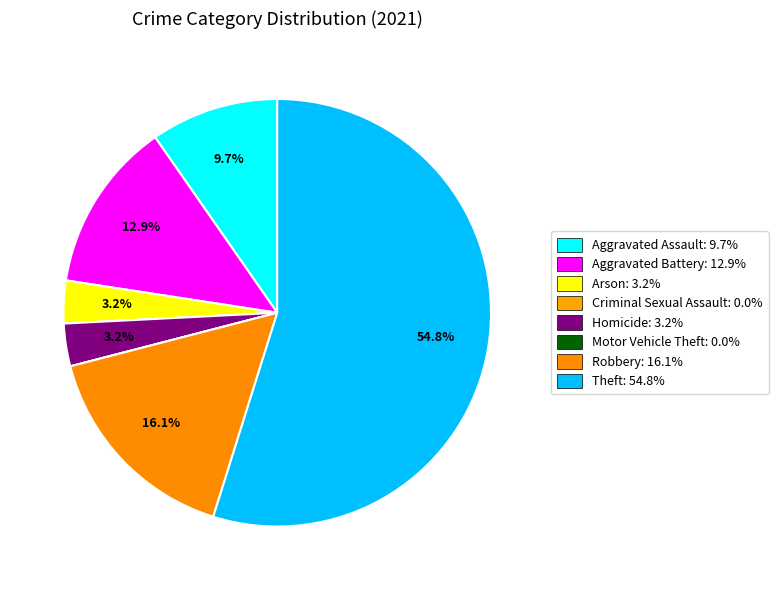

Is there a majority slice in this chart?

Yes